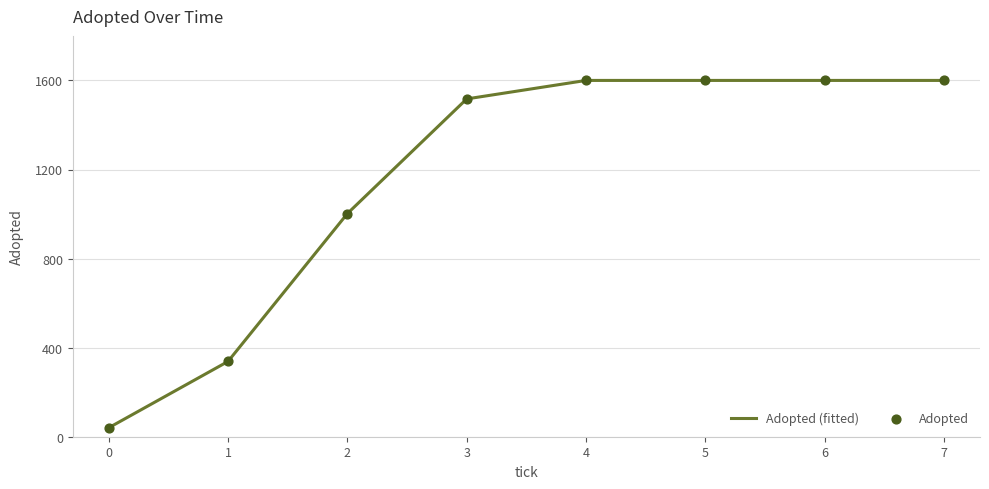

What is the maximum value shown in the chart?

1600